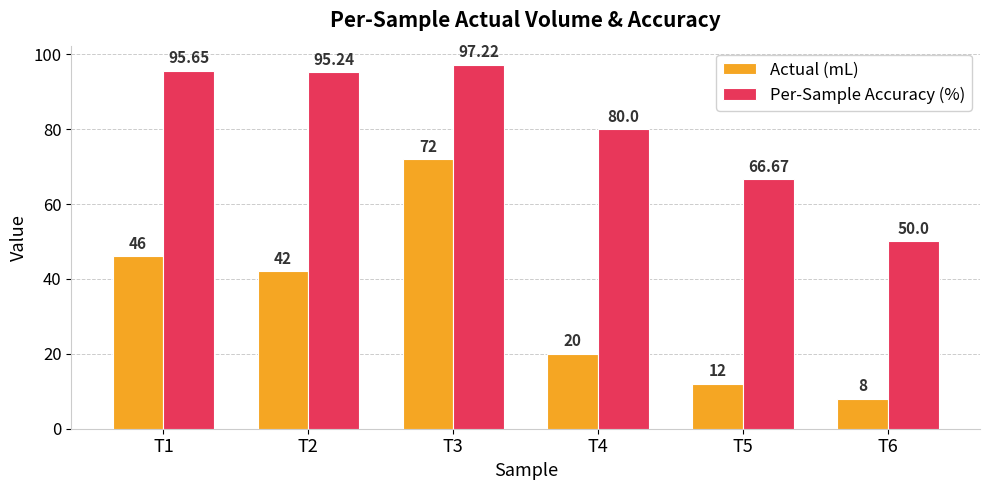

At which category is the sum across all series the highest?

T3